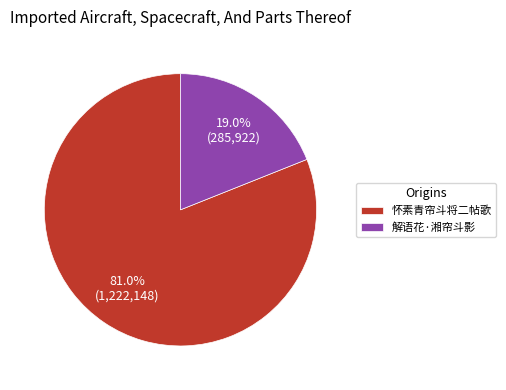

Which has a higher value, 解语花·湘帘斗影 or 怀素青帘斗将二帖歌?

怀素青帘斗将二帖歌